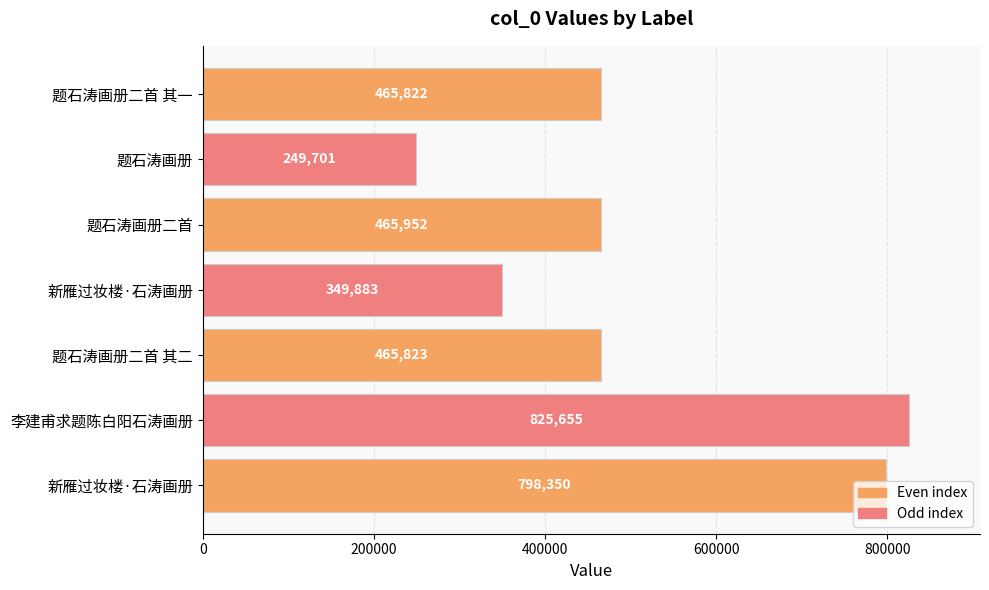

At which category does the chart reach its peak across all series?

李建甫求题陈白阳石涛画册